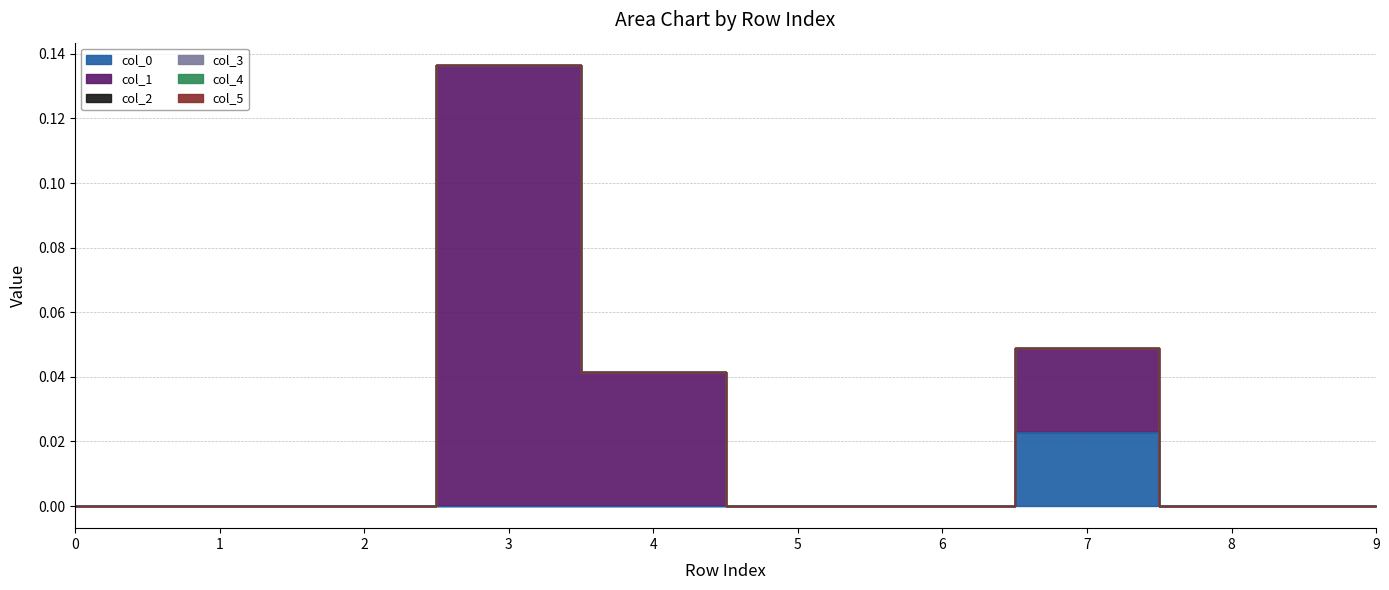

Does the chart have visible grid lines?

Yes